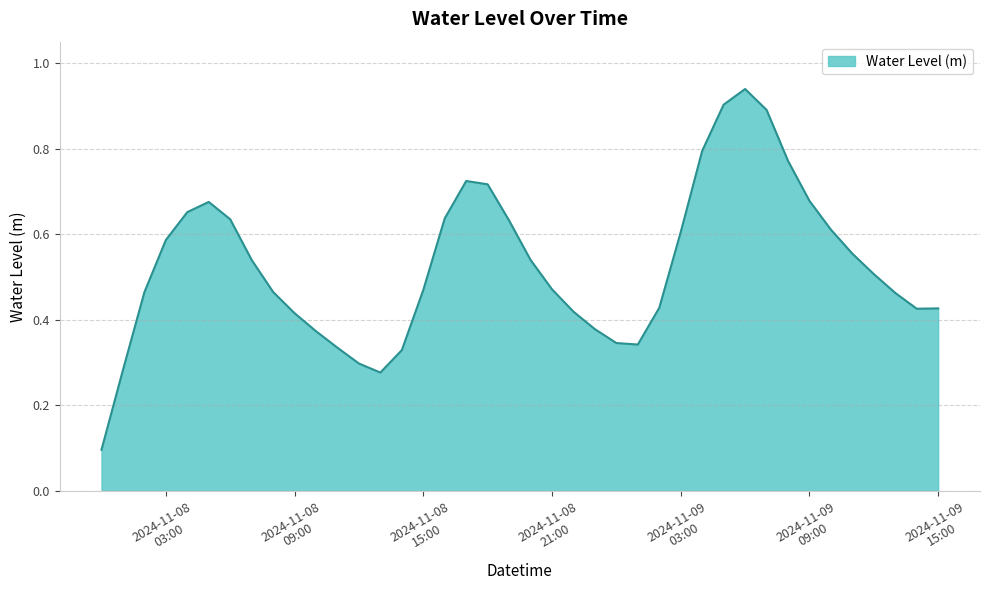

Reading left to right, extract all data points from this chart.

0.1	0.3	0.5	0.6	0.7	0.7	0.6	0.5	0.5	0.4	0.4	0.3	0.3	0.3	0.3	0.5	0.6	0.7	0.7	0.6	0.5	0.5	0.4	0.4	0.3	0.3	0.4	0.6	0.8	0.9	0.9	0.9	0.8	0.7	0.6	0.6	0.5	0.5	0.4	0.4